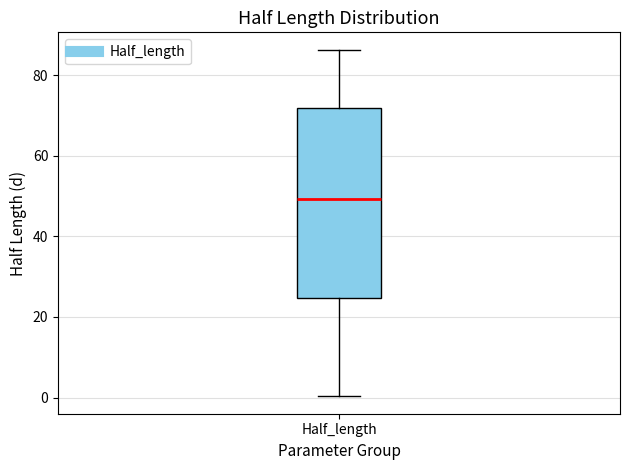

Transcribe this box plot: give where the median line is, the range the box spans, and where the two whiskers end, as read against the y-axis. The values are not printed on the chart, so give them approximately, as read against the axis.

median 50, box 24 to 72, whiskers 0 to 86